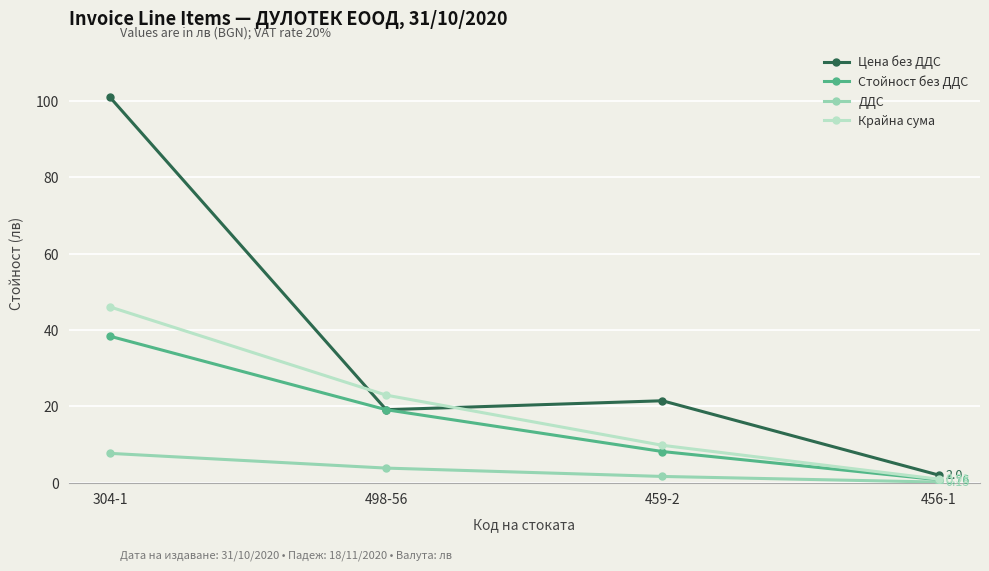

True or false: Стойност без ДДС has more than 1 points higher than both neighbors.

False